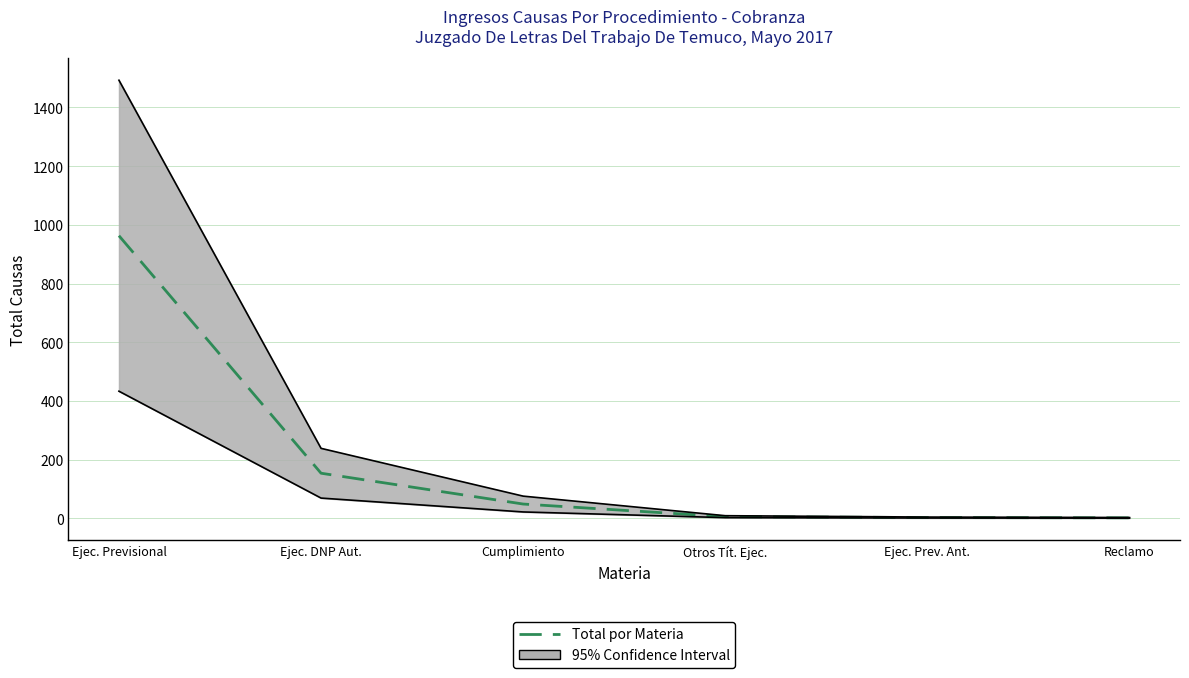

What is the change in value from Cumplimiento to Ejec. Prev. Ant.?

-46